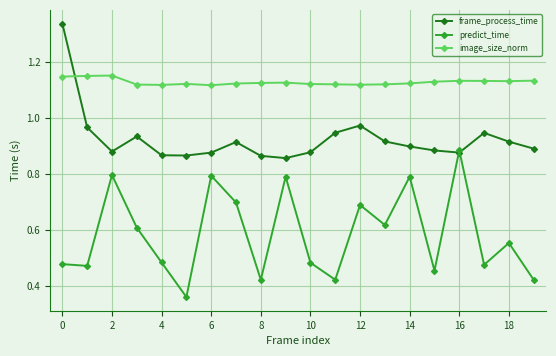

How many predict_time values are between 0 and 1?

20